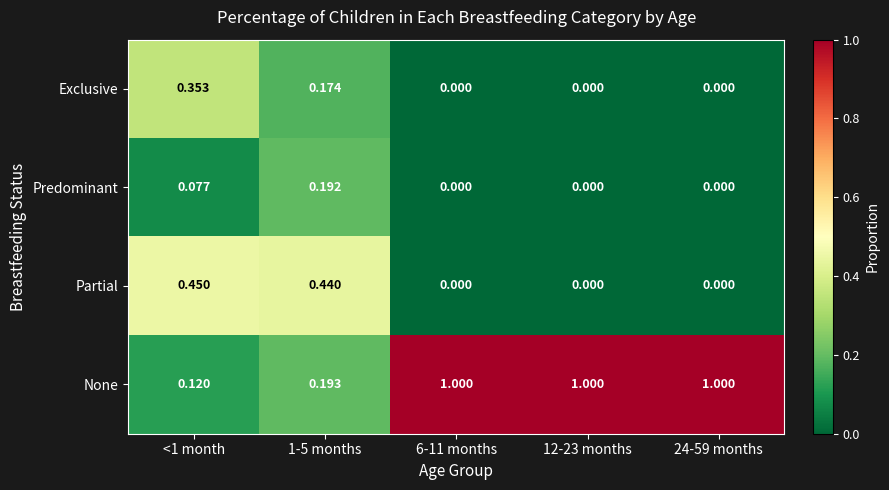

List the series in order of their peak value, highest first.

None, Partial, Exclusive, Predominant